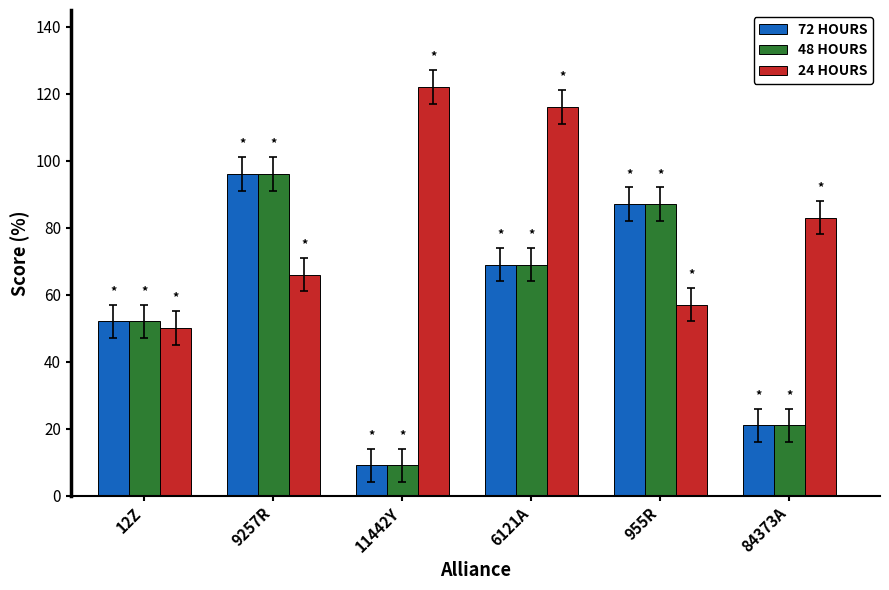

True or false: 72 HOURS has a value of 25 at 6121A.

False